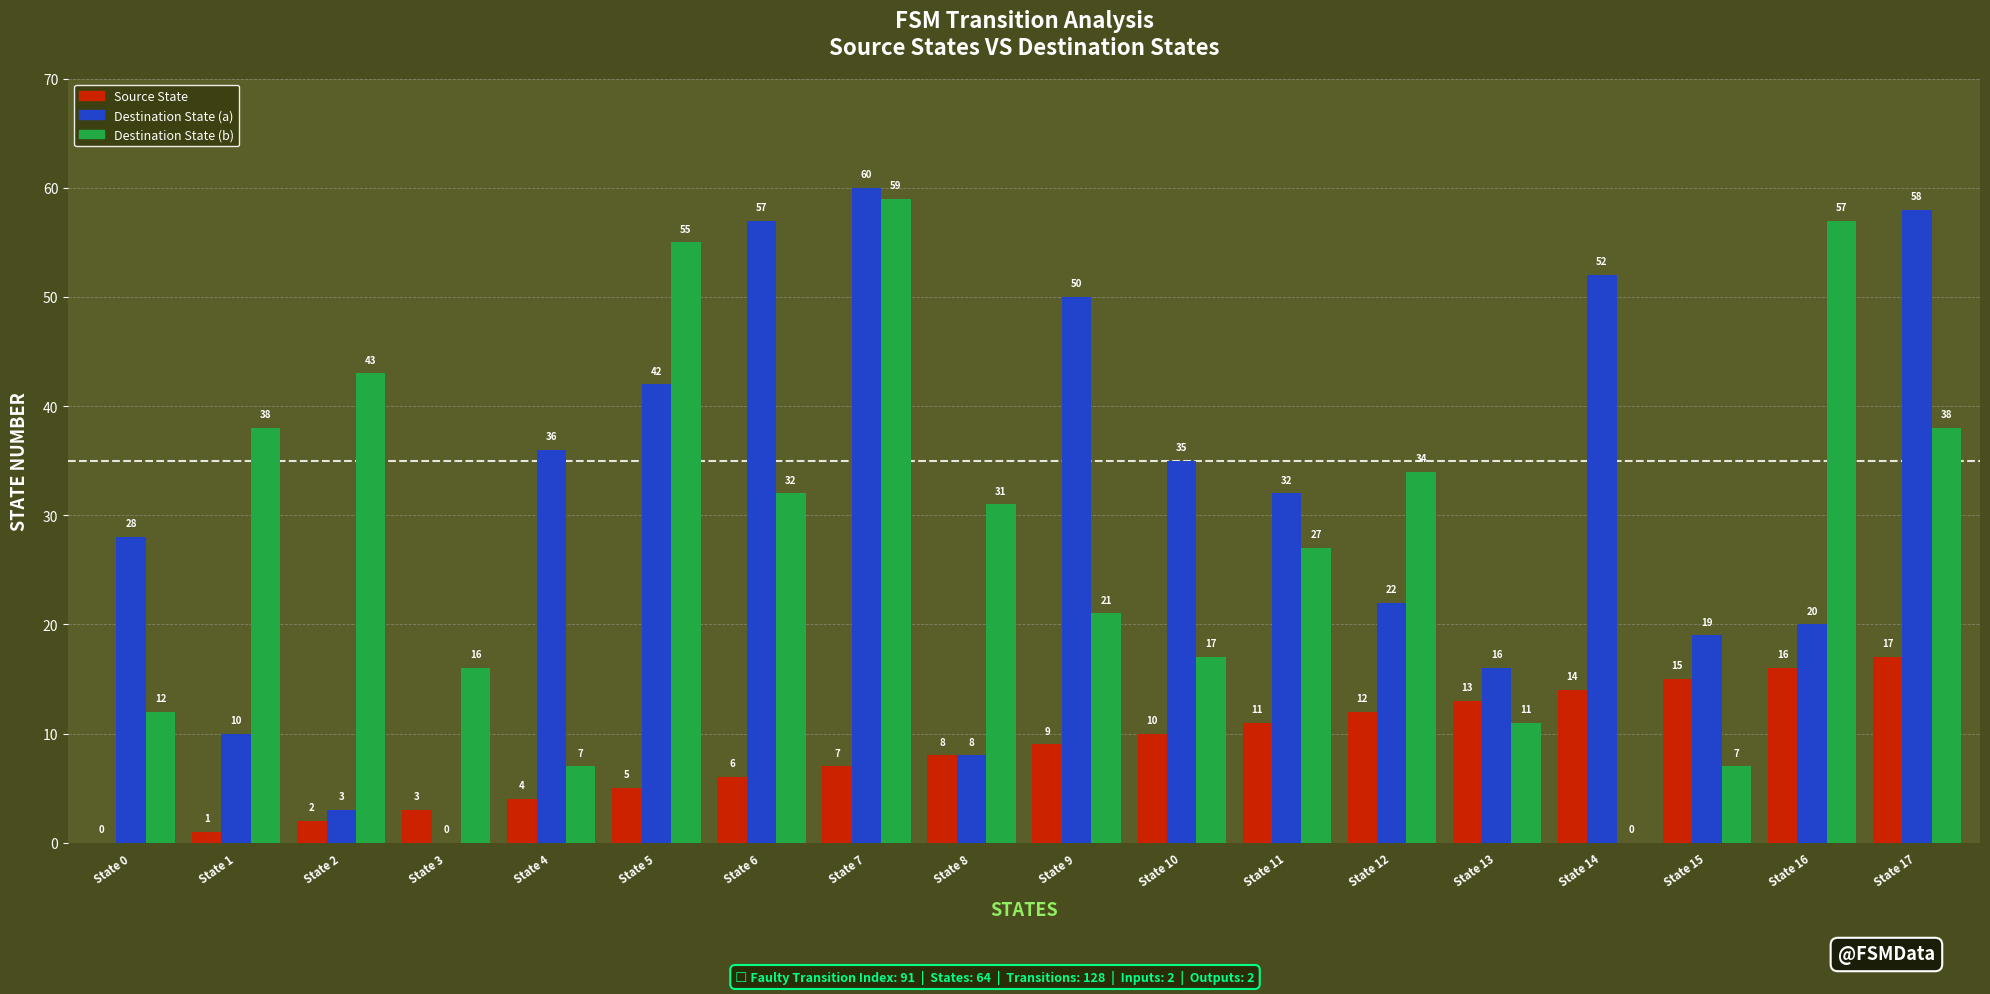

What are all the series names shown in the legend?

Source State, Destination State (a), Destination State (b)